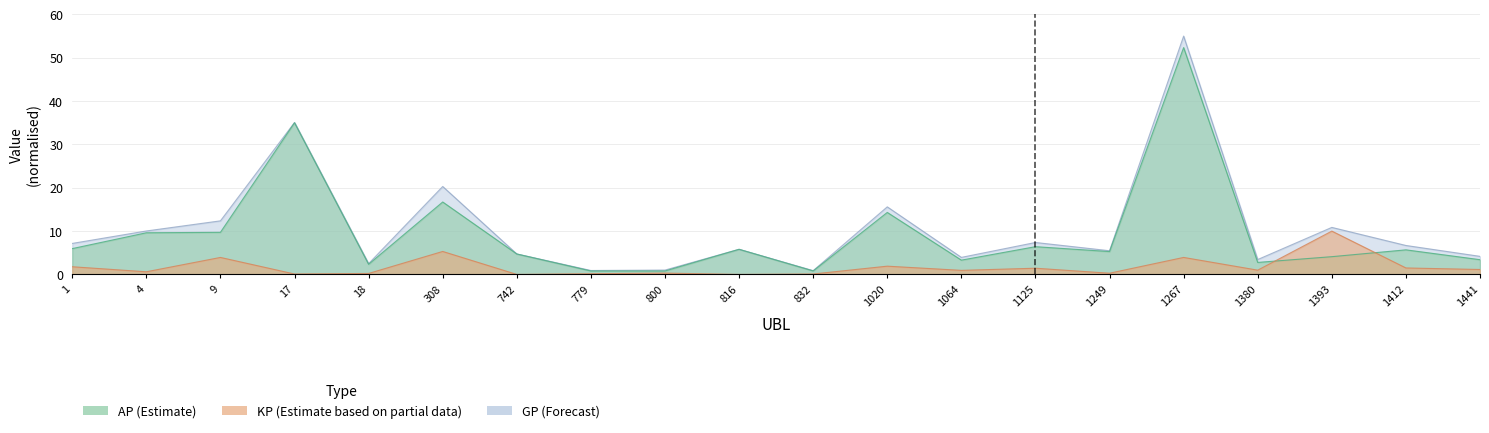

Which label corresponds to the smallest value in the chart?

742